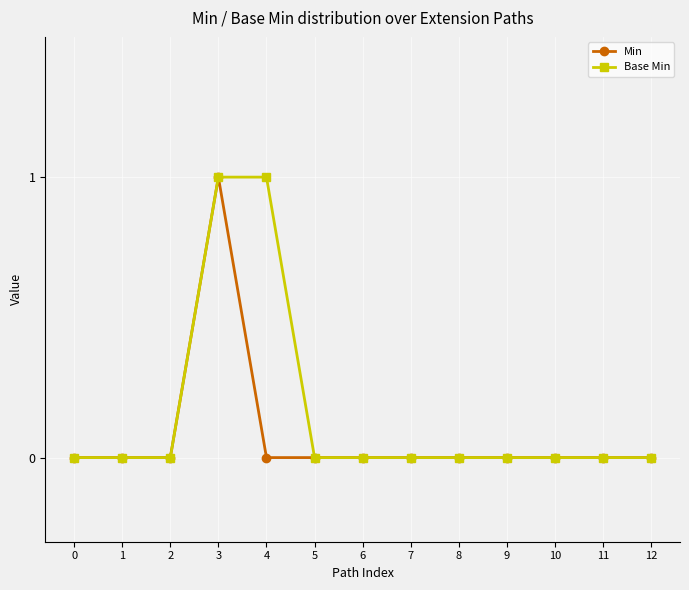

What is the sum of the Base Min values at 0 and 3?

1